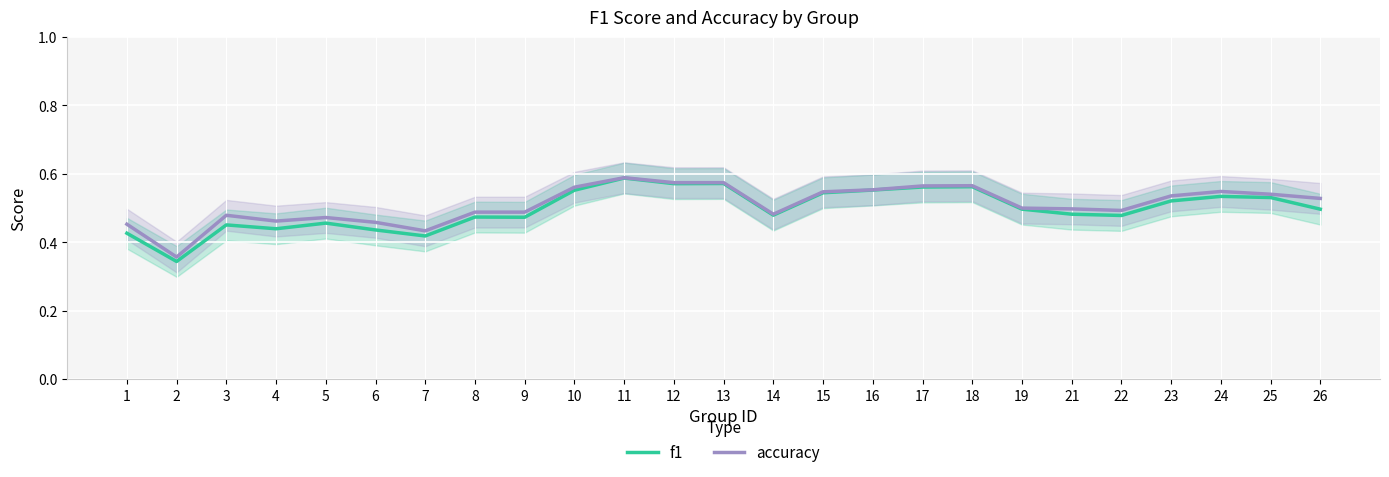

List the series in order of their peak value, lowest first.

f1, accuracy